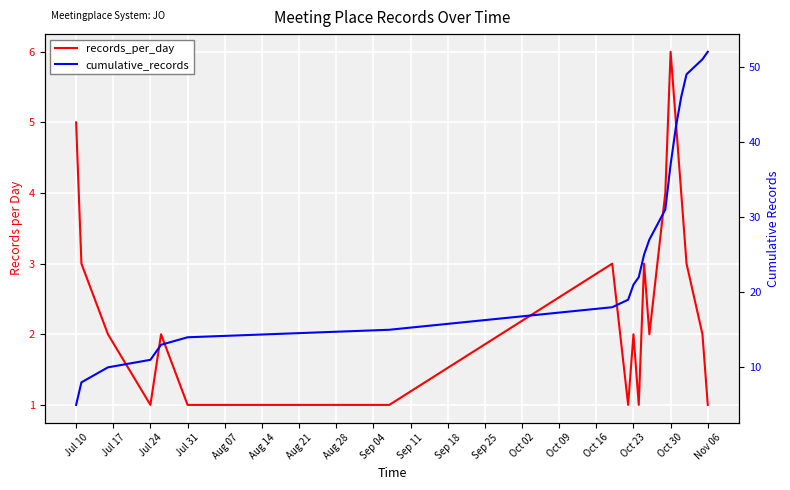

What is the value of the records_per_day point at the 14th from the left?

4